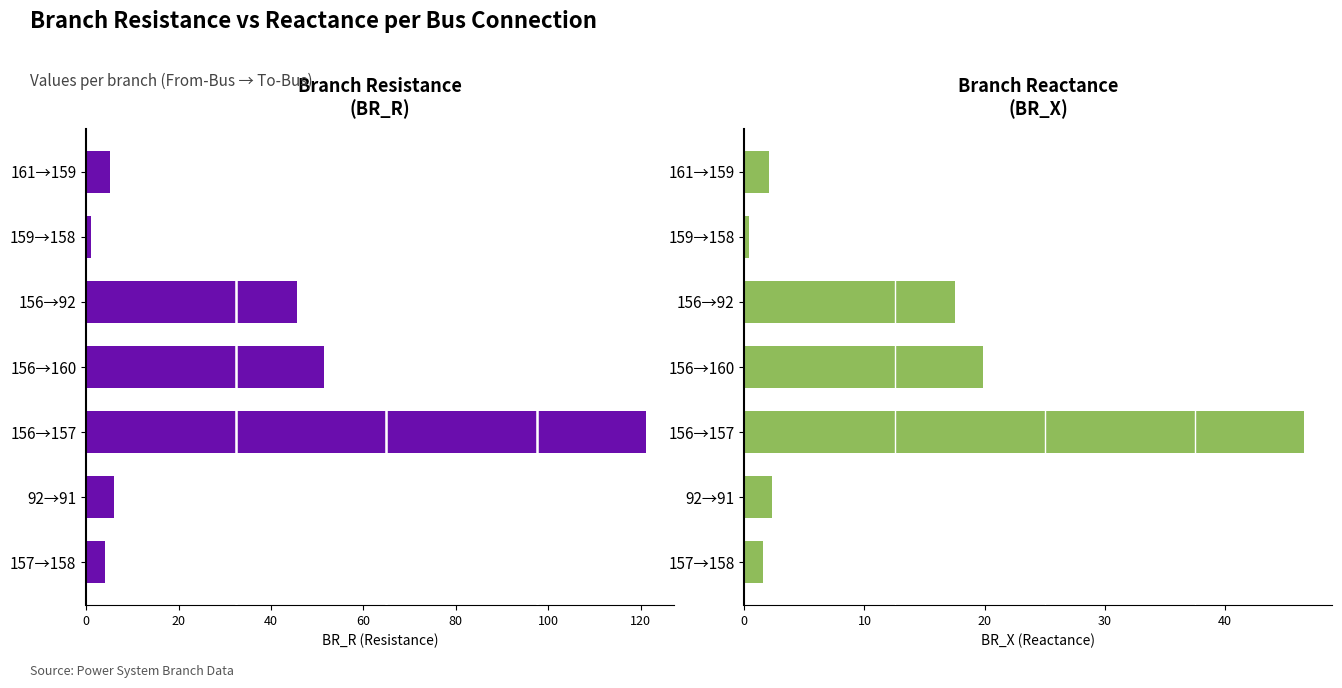

Are the bars grouped side by side (vs. stacked)?

Yes